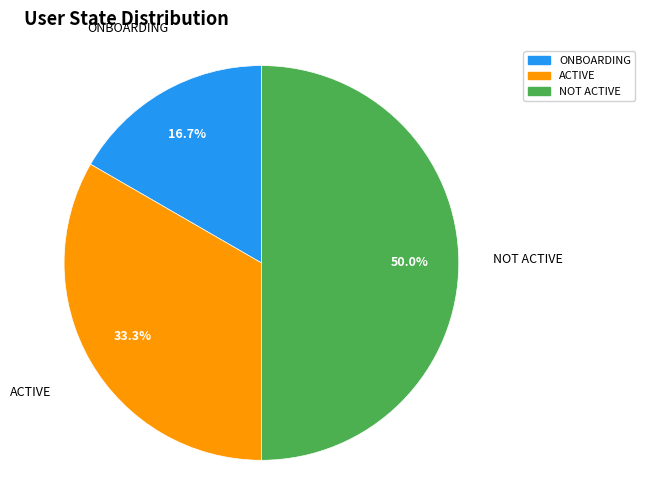

Does ACTIVE account for over 50% of the chart?

No